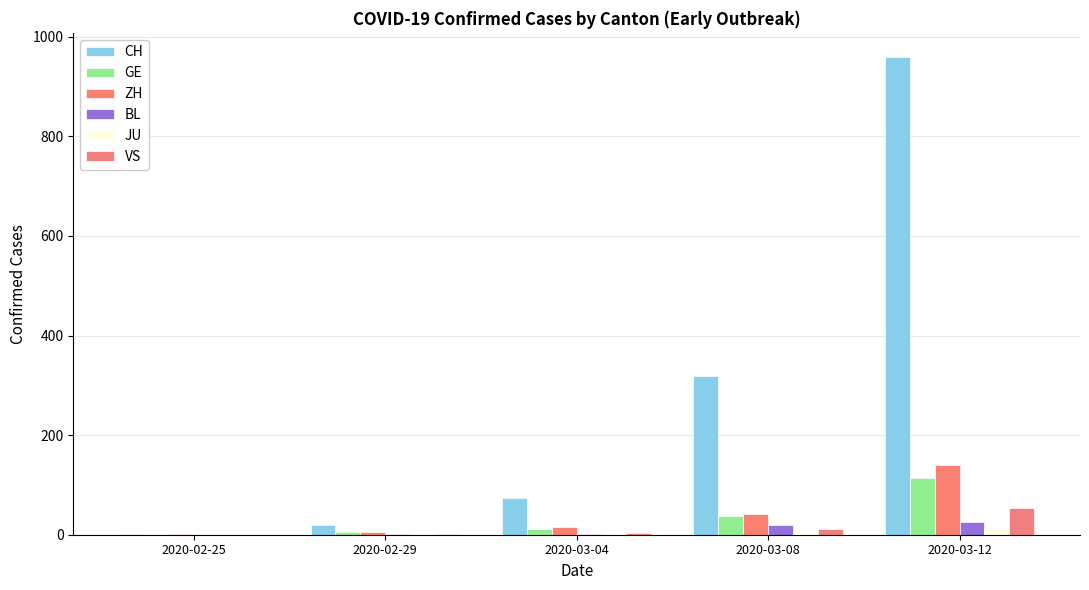

What is the highest value of the JU series?

12